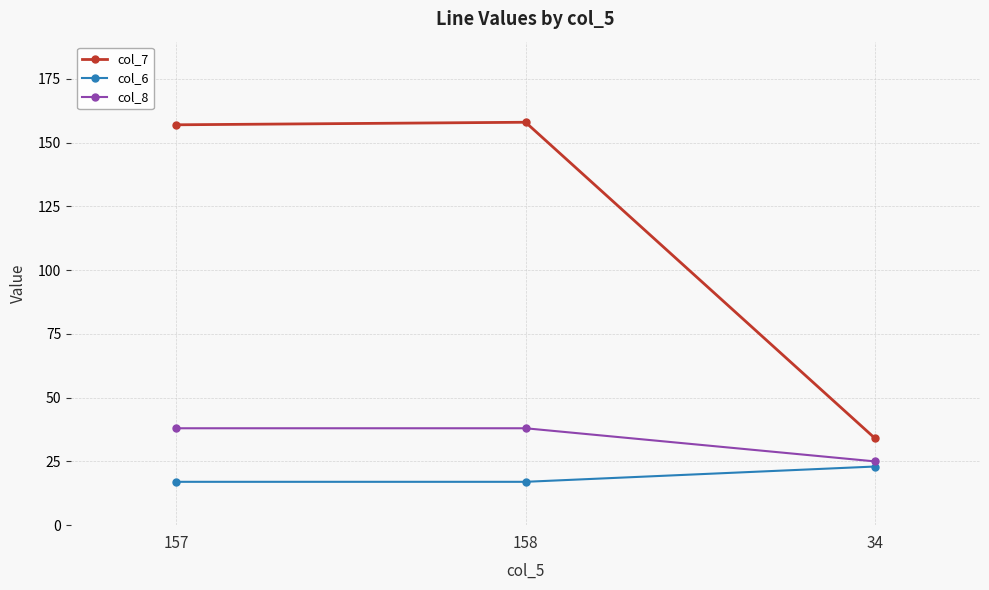

What is the difference between the col_7 values at 158 and 34?

124